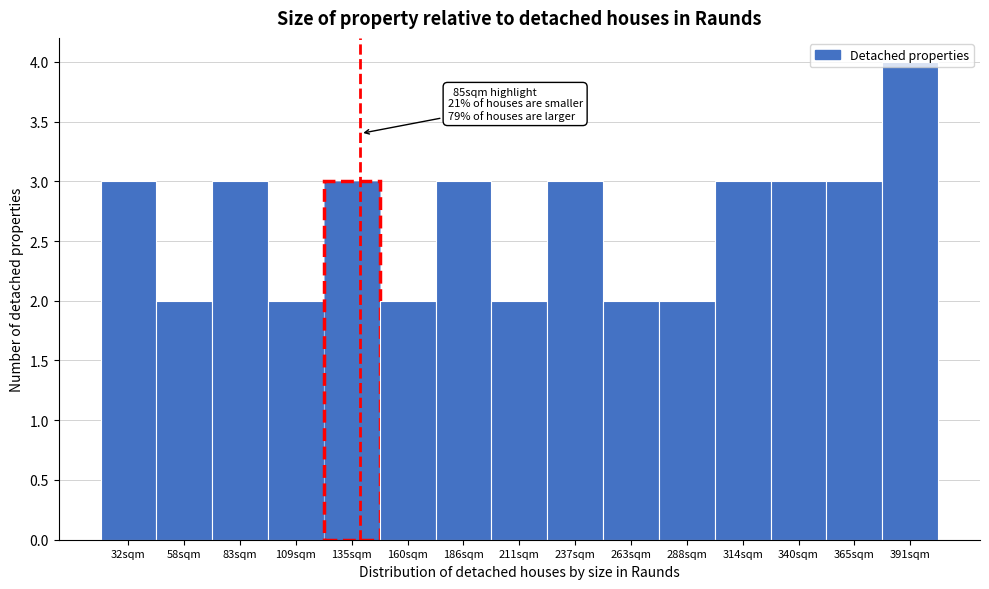

What is the greatest value displayed?

4